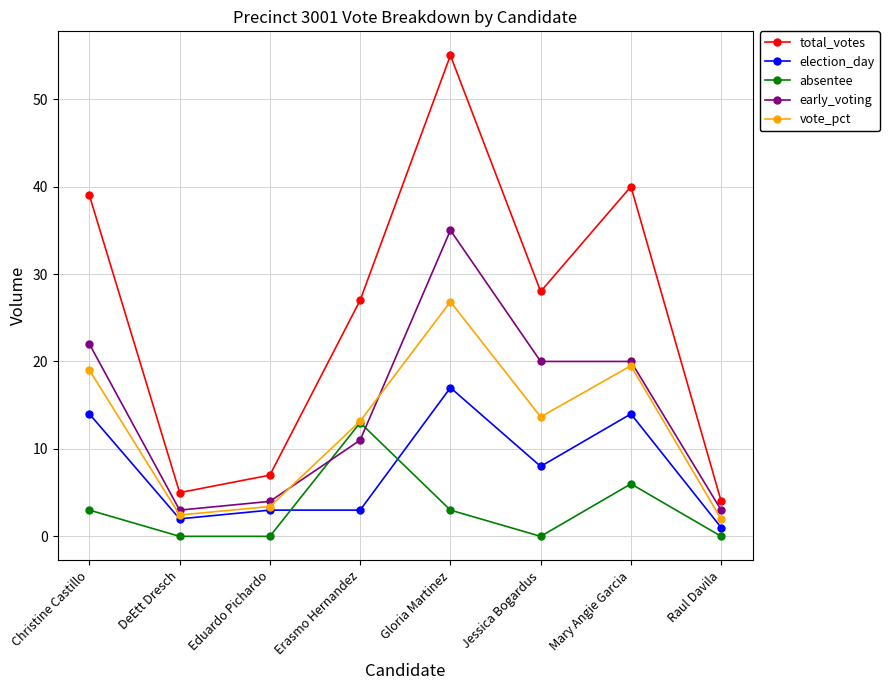

What is the label of the 5th point from the right?

Erasmo Hernandez